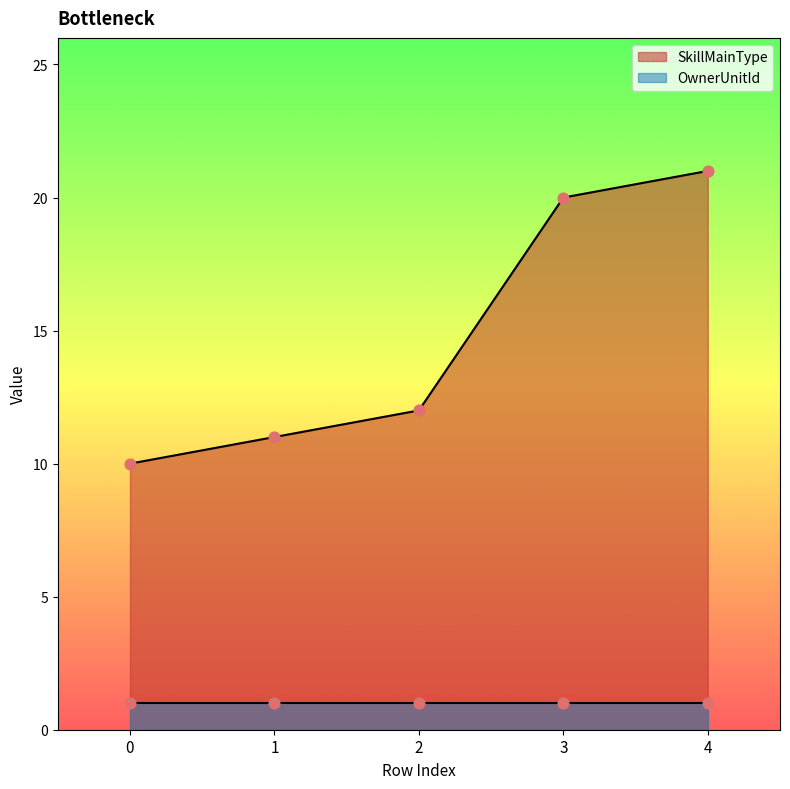

Approximately how many times larger is the value at 0 compared to 4?

0.5